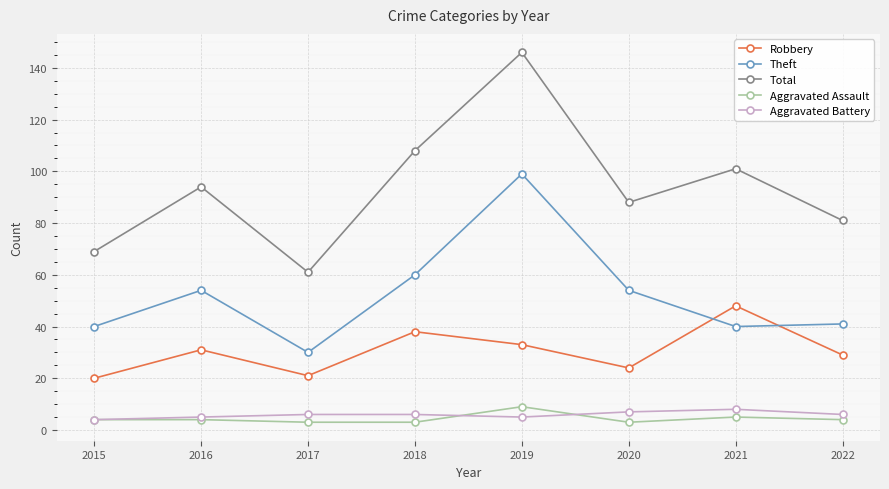

How many lines are shown in the chart?

5